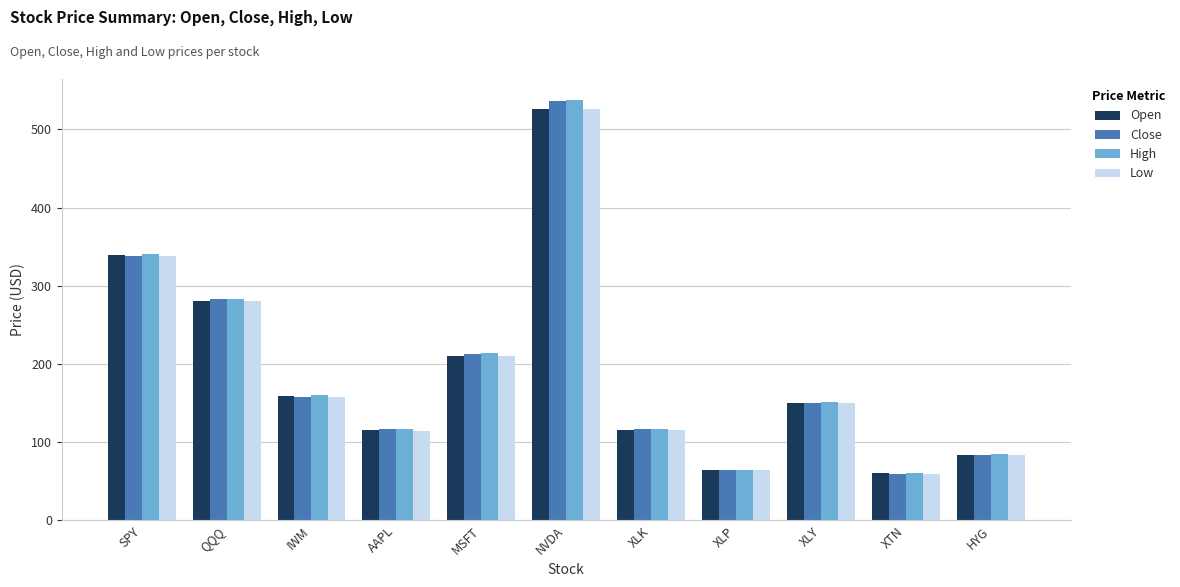

Which series has the widest spread of values?

High